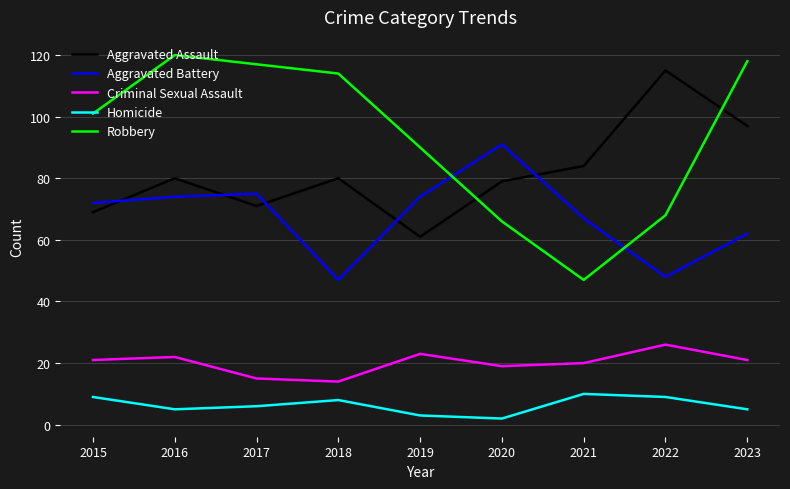

What is the maximum value shown in the chart?

120